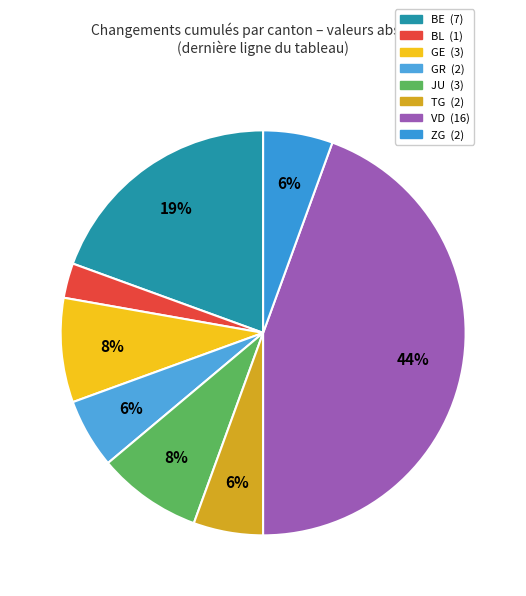

What is the ratio of the value at ZG to the value at GR?

1.0